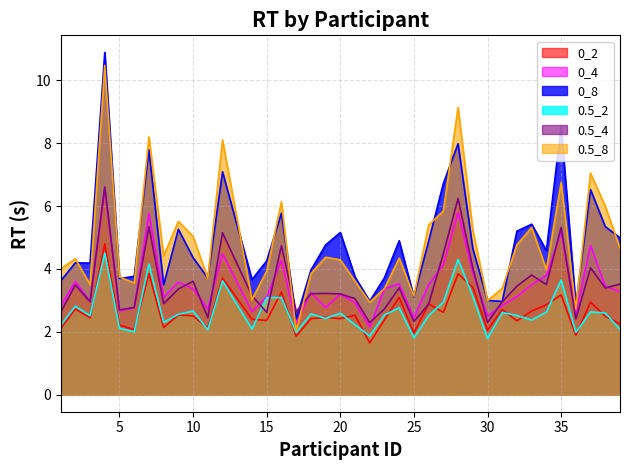

What is the difference between the 0.5_8 values at 6 and 10?

1.5